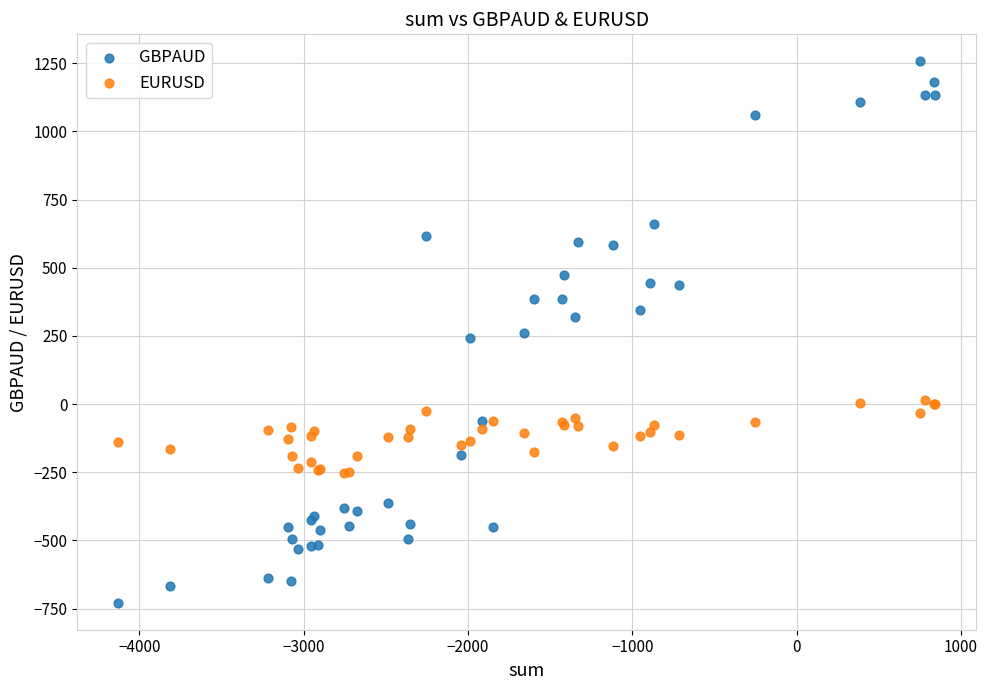

Which series reaches the maximum Y coordinate?

GBPAUD